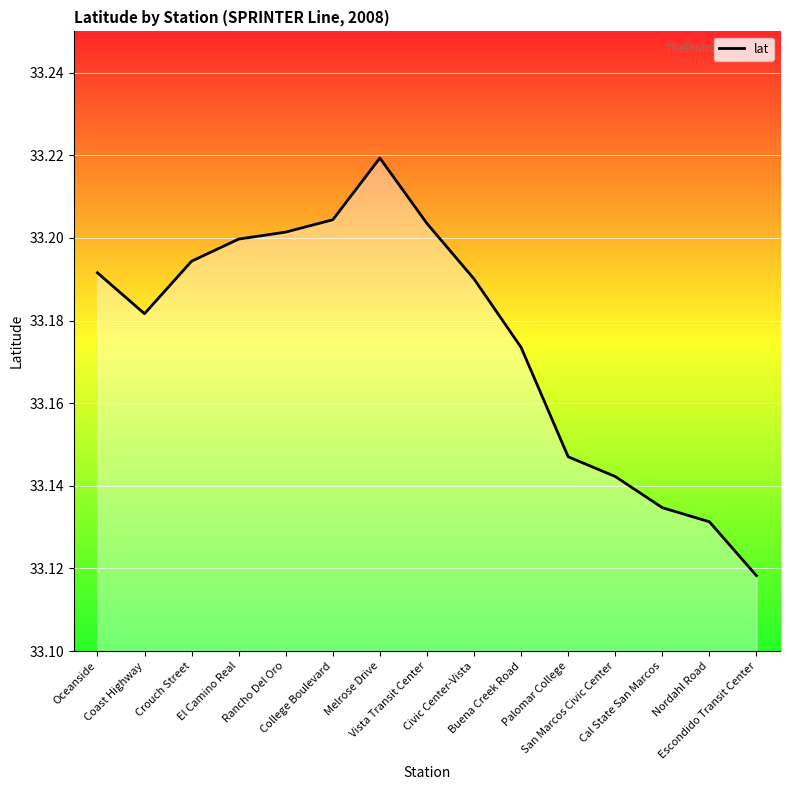

Is it true that the value at Palomar College is 33.1?

True